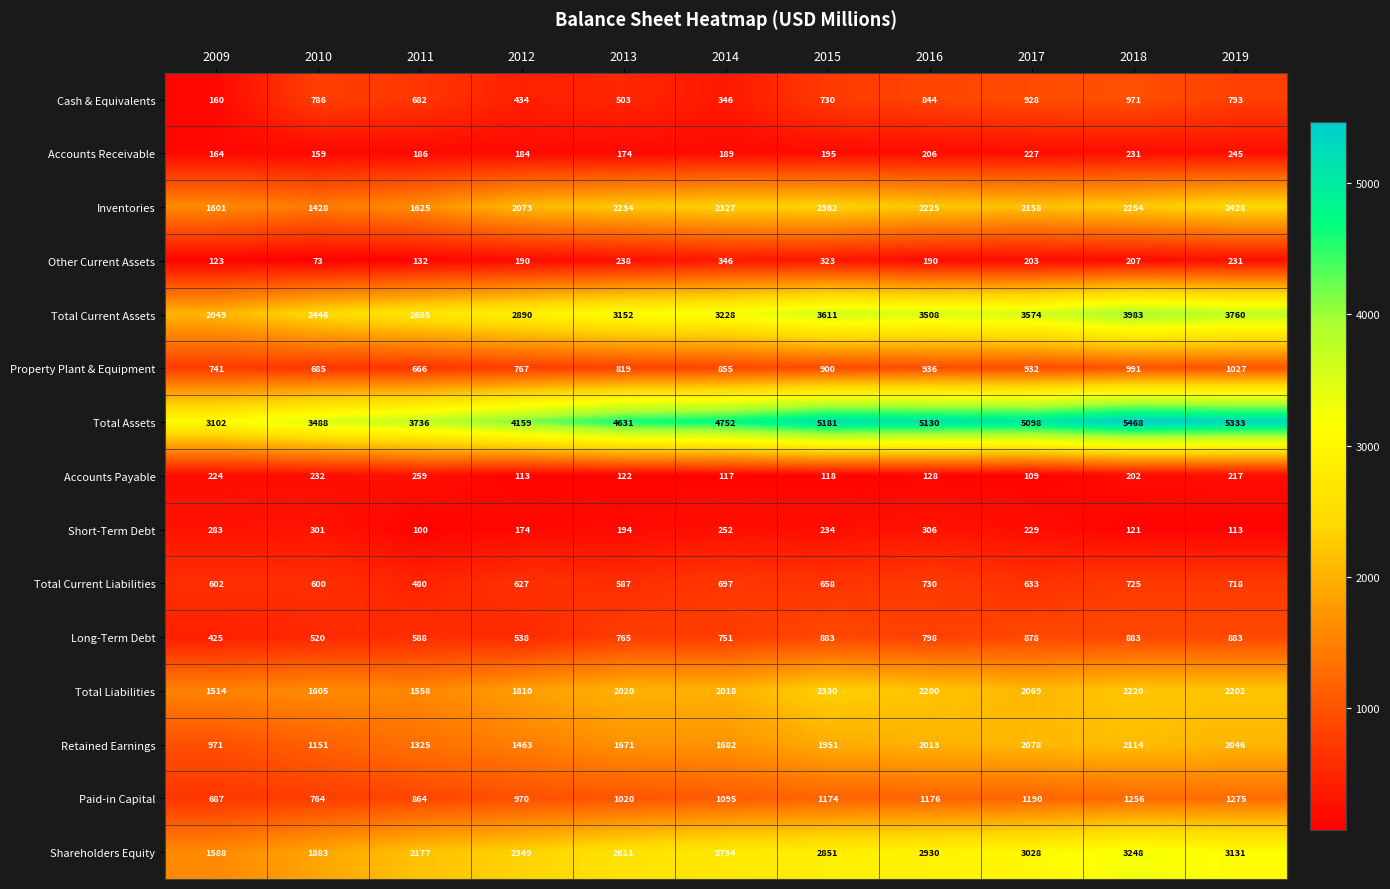

At which category does the chart reach its minimum across all series?

2010